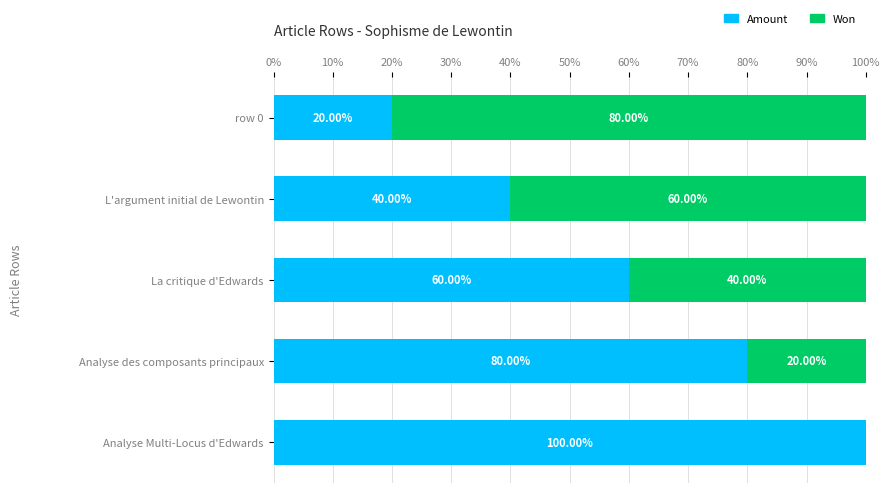

What is the sum of the Amount values at La critique d'Edwards and Analyse des composants principaux?

140